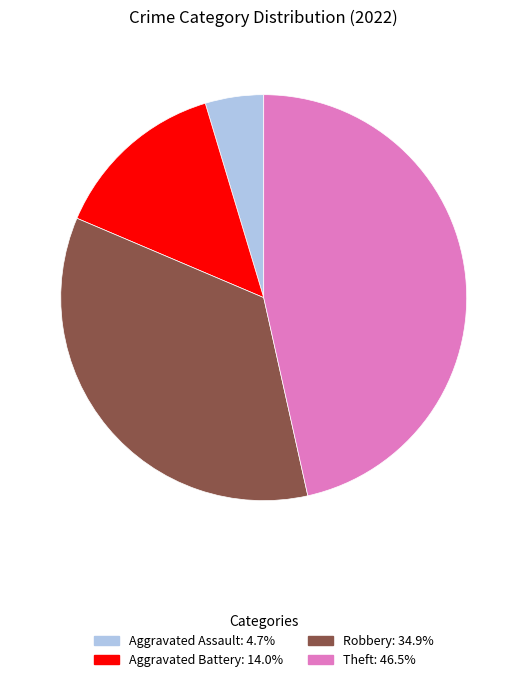

Is there a majority slice in this chart?

No